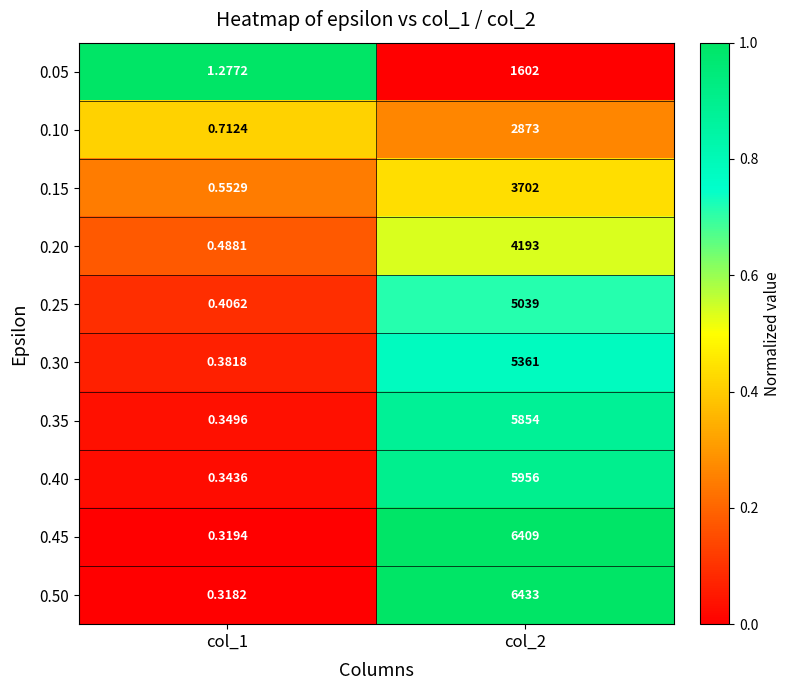

Is the value of 0.10 at col_1 greater than the value of 0.25 at col_1?

Yes